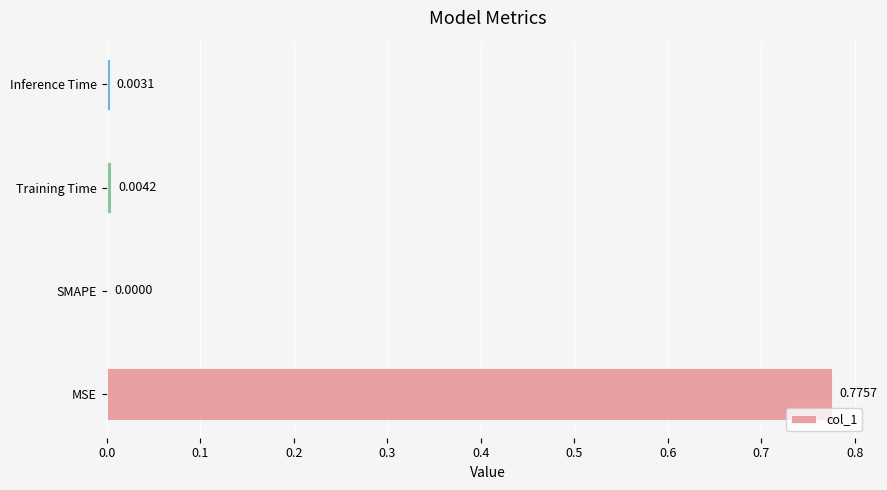

Which has a higher value, Inference Time or MSE?

MSE